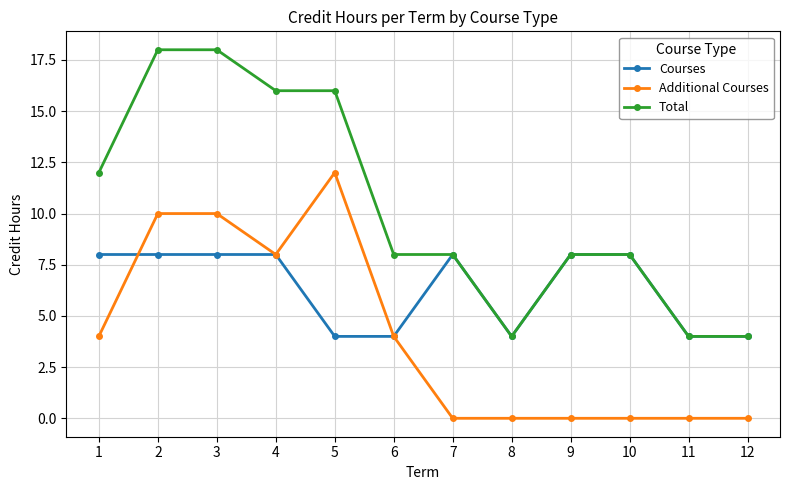

At how many categories does at least one series exceed 10?

5